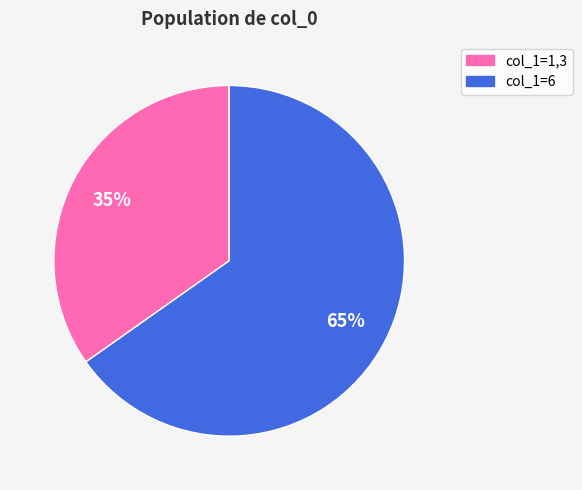

To the nearest percent, what is the average slice percentage?

50%